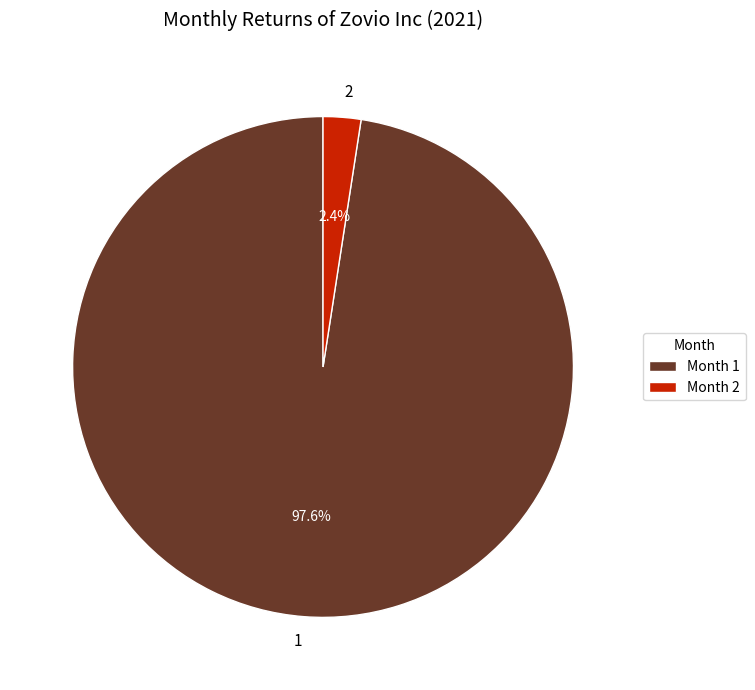

To the nearest percent, what is the average slice percentage?

50%